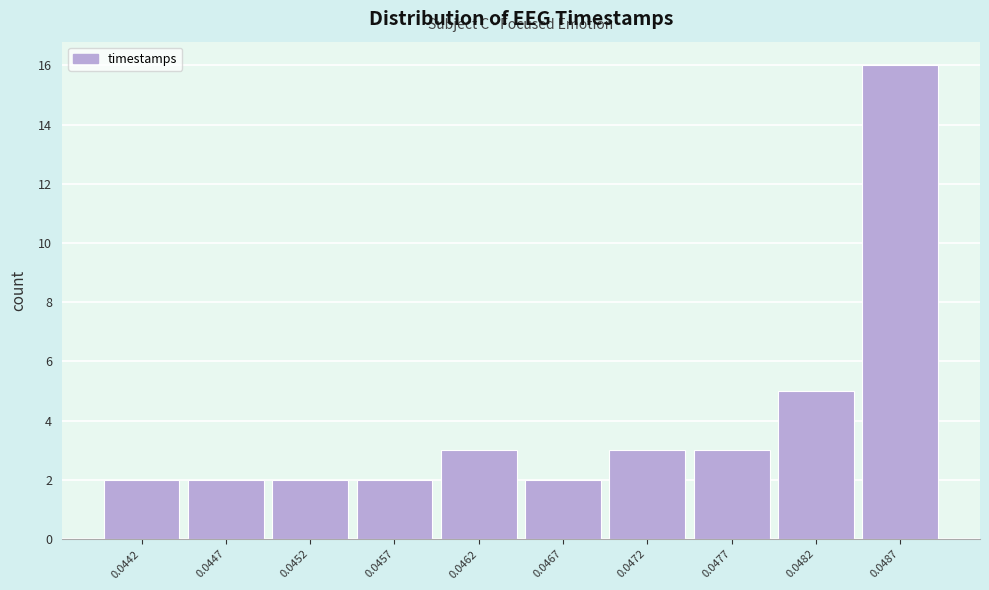

Reading left to right, what are all the values shown in this chart?

0.0442=2	0.0447=2	0.0452=2	0.0457=2	0.0462=3	0.0467=2	0.0472=3	0.0477=3	0.0482=5	0.0487=16